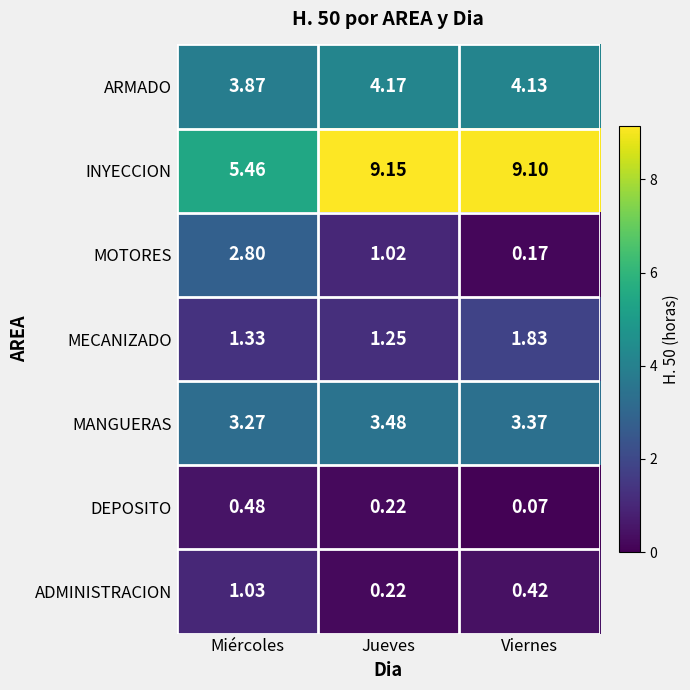

List the series in order of their peak value, highest first.

INYECCION, ARMADO, MANGUERAS, MOTORES, MECANIZADO, ADMINISTRACION, DEPOSITO